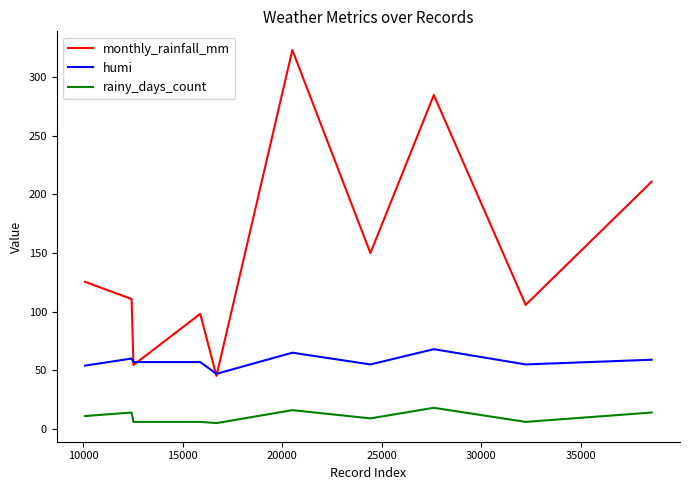

What is the minimum value shown in the chart?

5.0